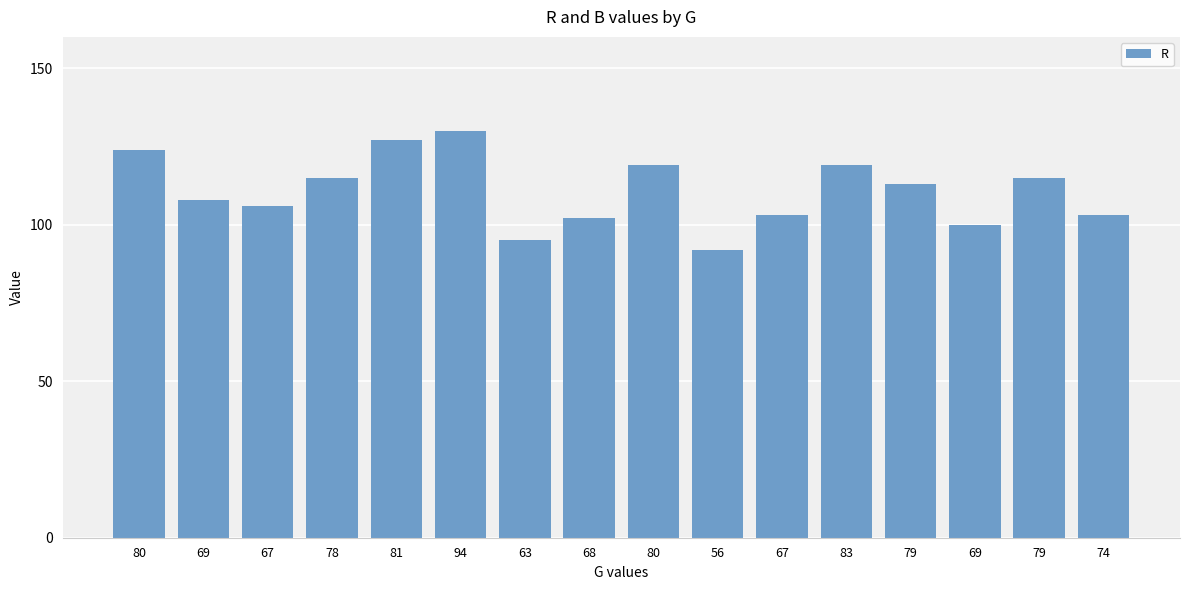

How many data points does each series have?

16